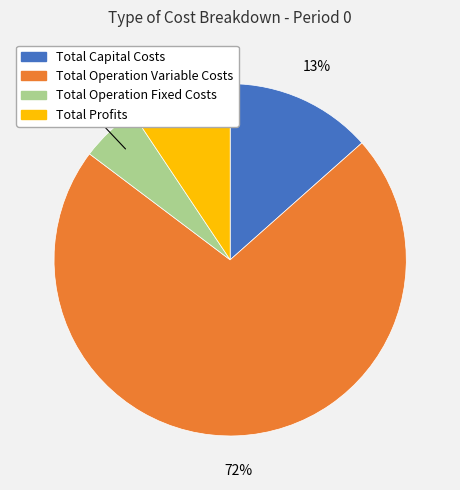

To the nearest percent, what percentage of the pie is Total Profits?

9%